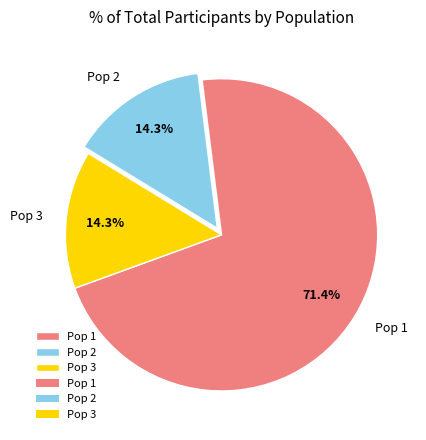

Does Pop 1 account for over 50% of the chart?

Yes